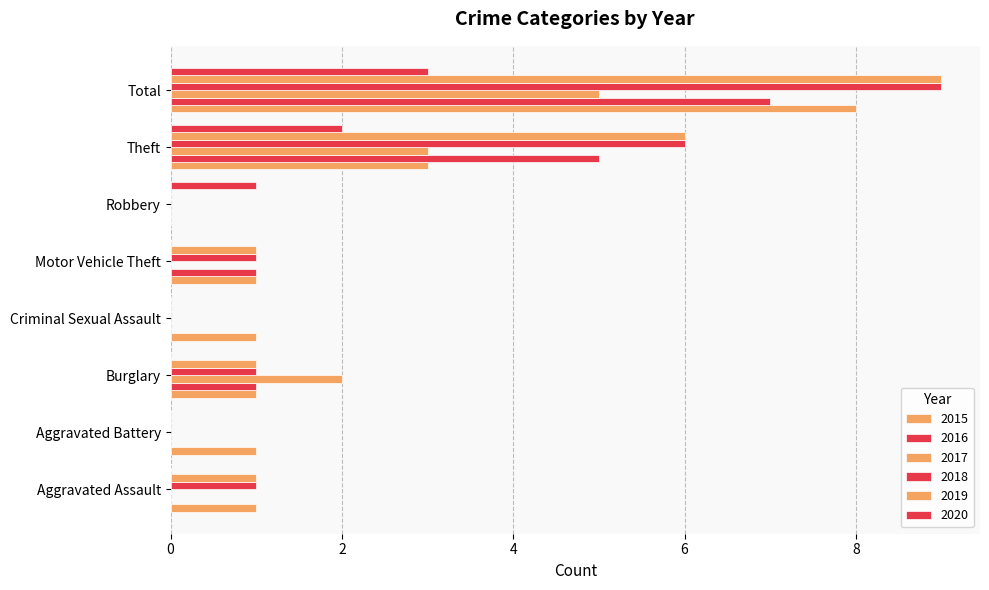

What is the label of the 3rd bar from the right?

Robbery